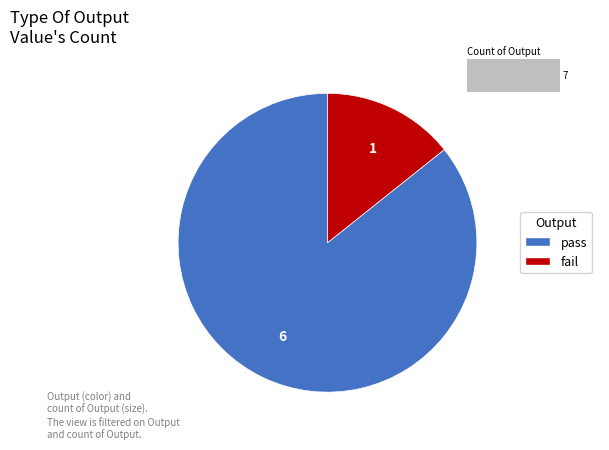

Which has a higher value, fail or pass?

pass